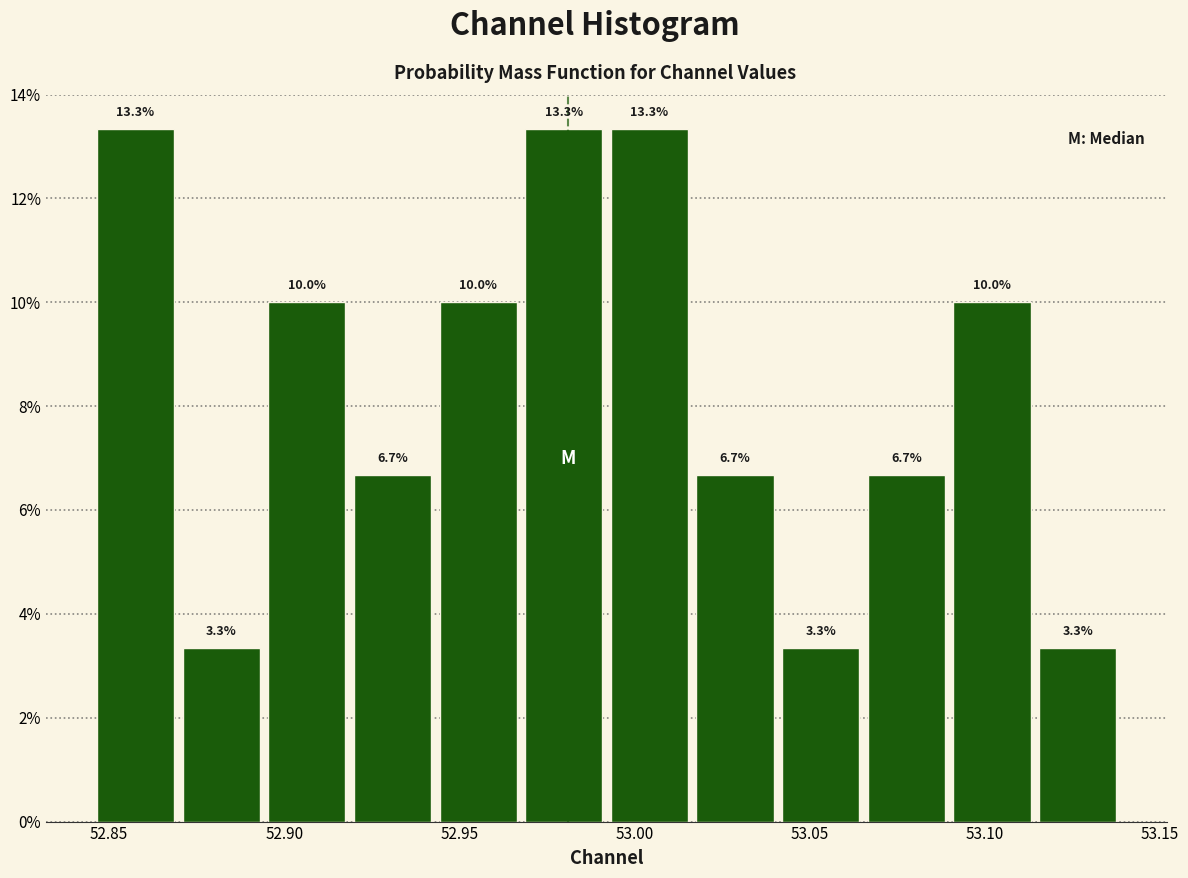

Reading left to right, list every bar in this chart as the range it spans on the x-axis followed by its height. The bar edges are not printed on the chart, so give them approximately, as read against the axis.

52.845 to 52.870: 13.3
52.870 to 52.895: 3.3
52.895 to 52.920: 10.0
52.920 to 52.945: 6.7
52.945 to 52.970: 10.0
52.970 to 52.990: 13.3
52.990 to 53.015: 13.3
53.015 to 53.040: 6.7
53.040 to 53.065: 3.3
53.065 to 53.090: 6.7
53.090 to 53.115: 10.0
53.115 to 53.140: 3.3